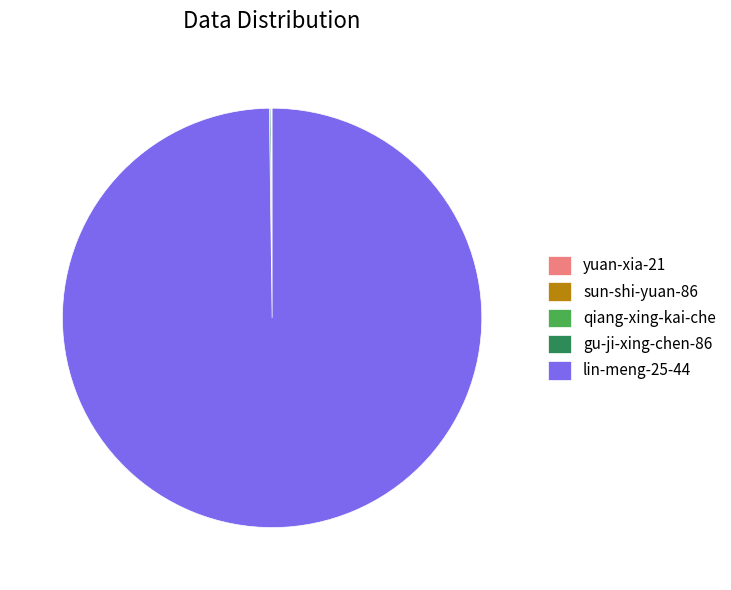

Does any single category account for the majority?

Yes